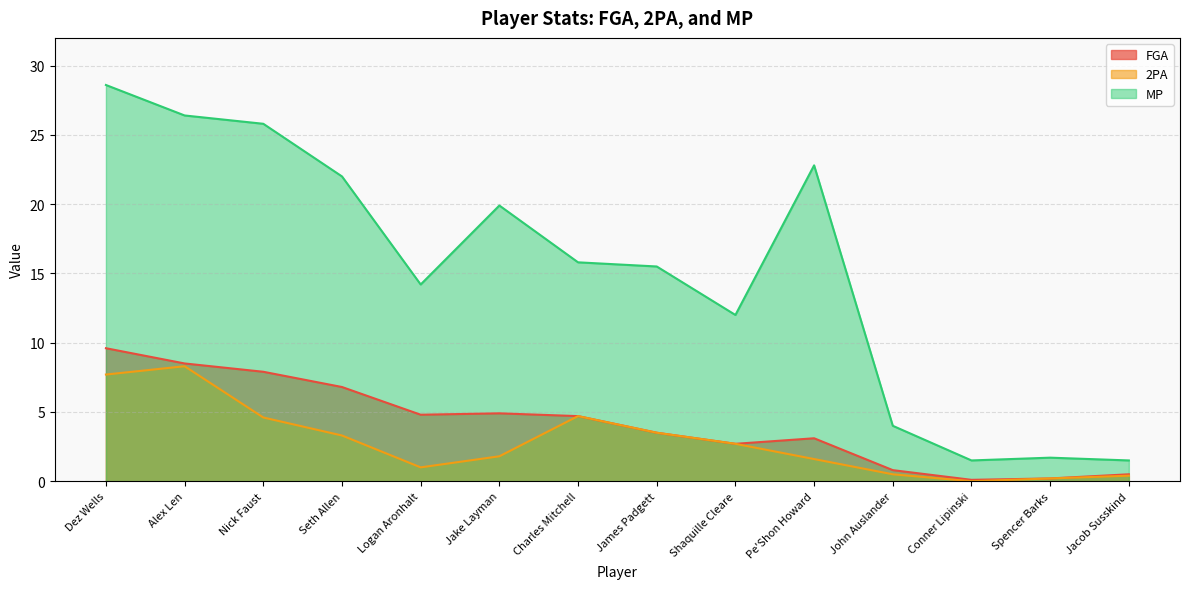

What position from the right is Seth Allen?

11